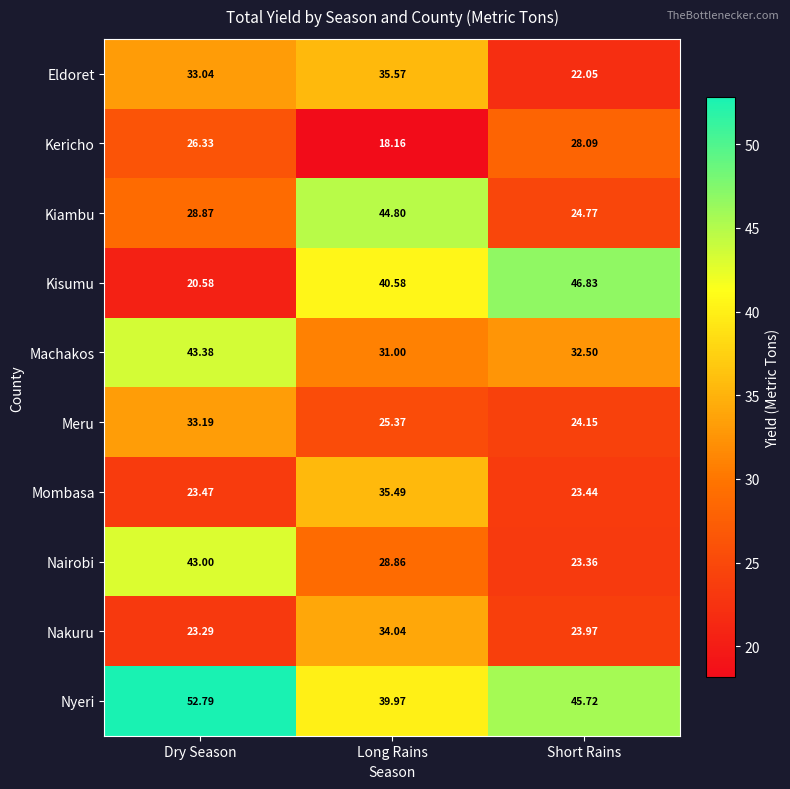

At which category is the sum across all series the highest?

Long Rains